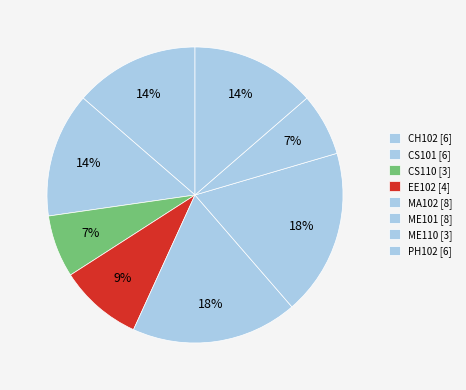

What is the total percentage of CS101 and PH102?

27.3%